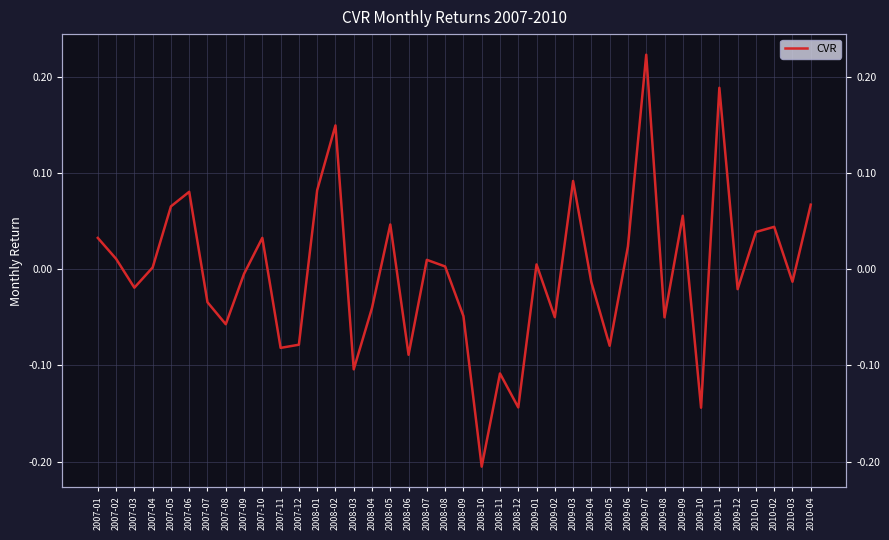

At which label is the value closest to 0?

2007-04